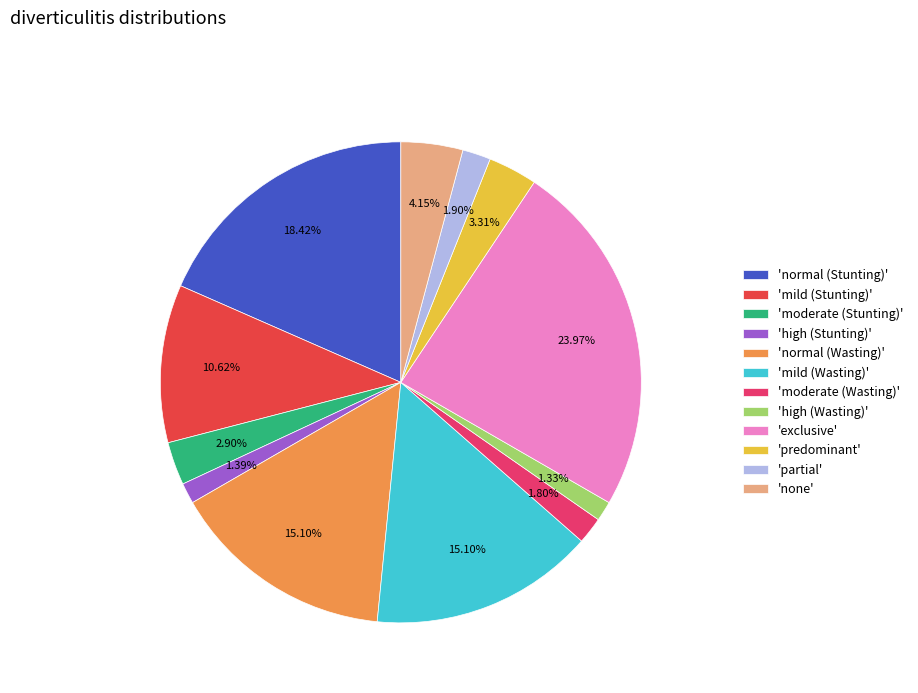

Is the sum of 'mild (Stunting)' and 'exclusive' greater than half?

No